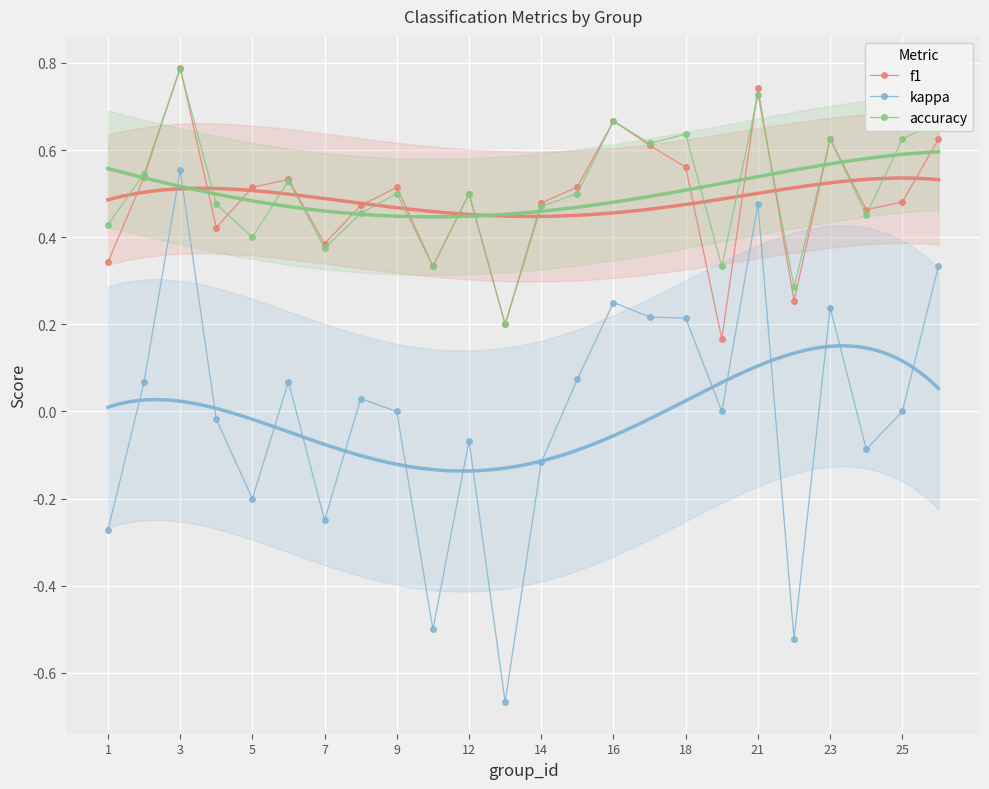

At how many categories does at least one series exceed 0?

24